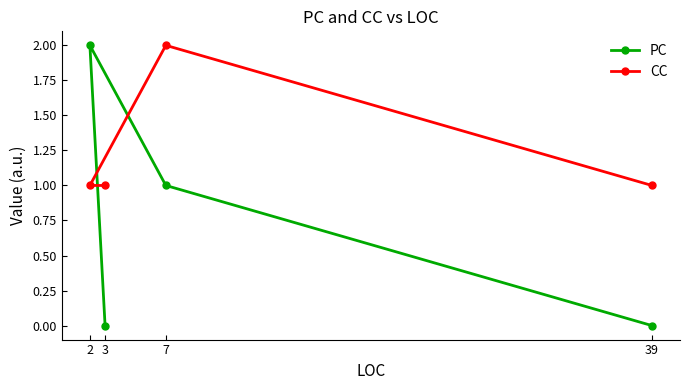

Which series has the largest total across all categories?

CC